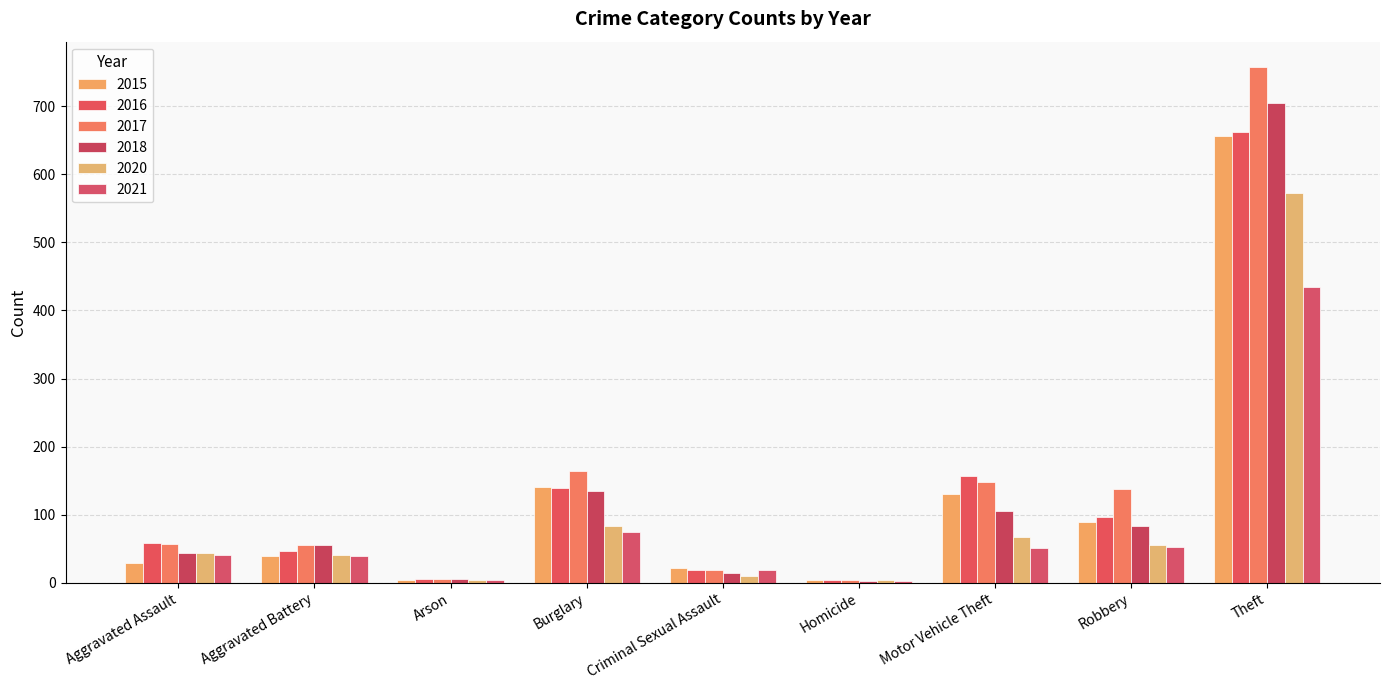

At which label is 2017 closest to 380?

Burglary